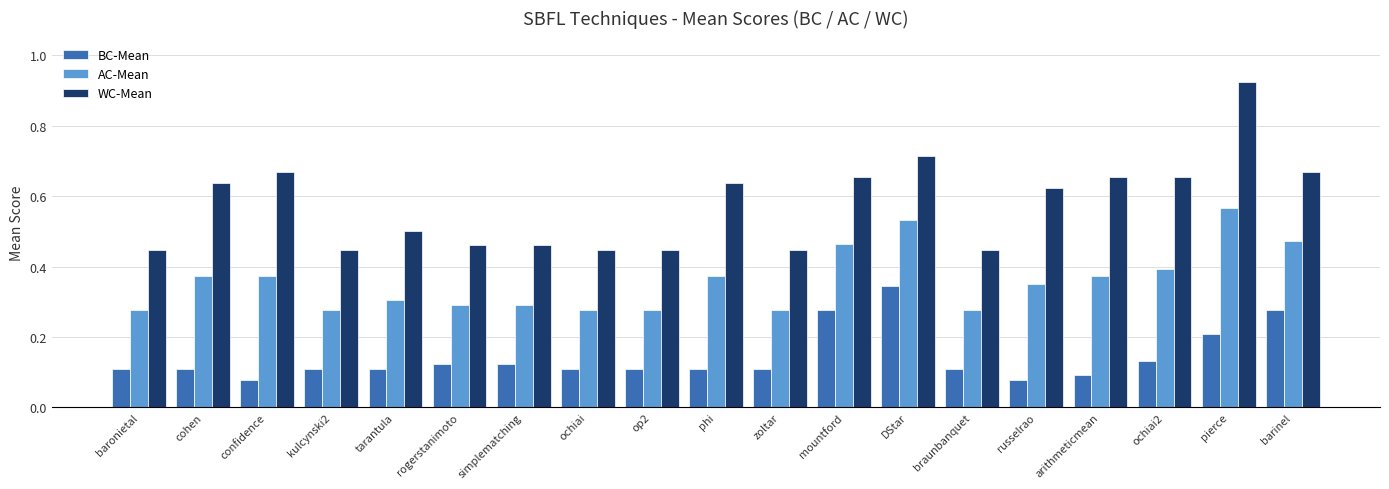

List the series in order of their peak value, highest first.

WC-Mean, AC-Mean, BC-Mean